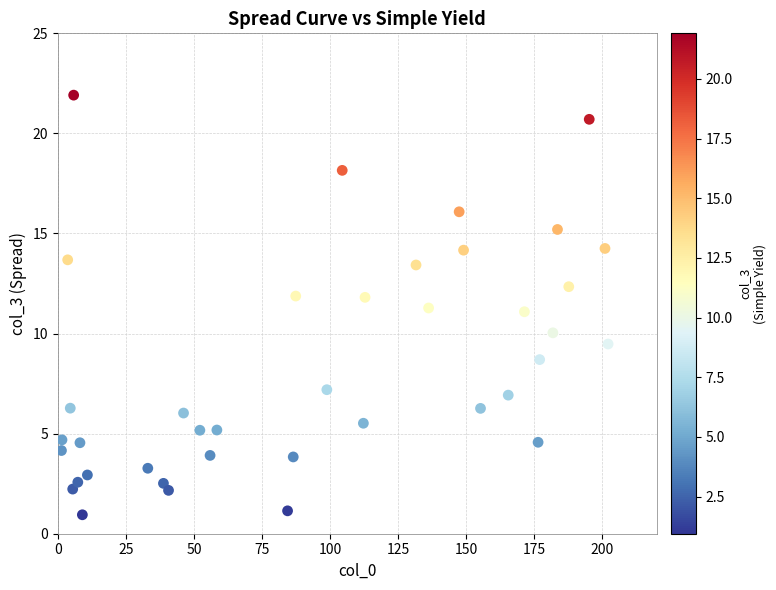

What is the range of Y values (max minus min)?

21.0